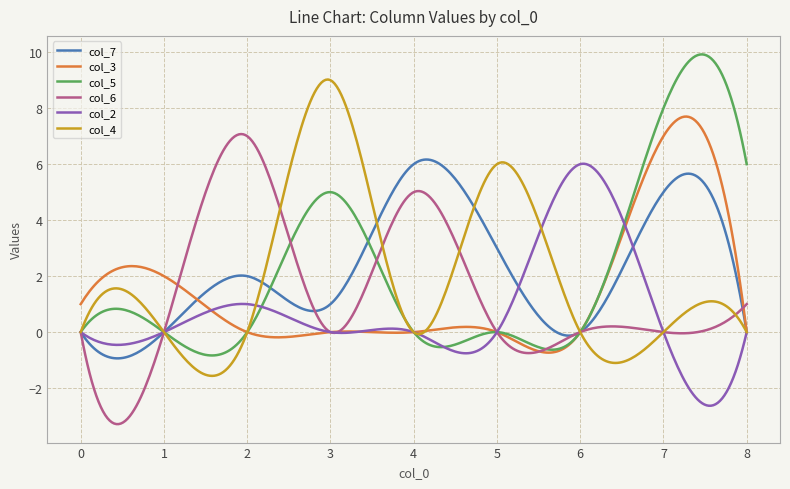

What is the greatest value displayed?

9.9